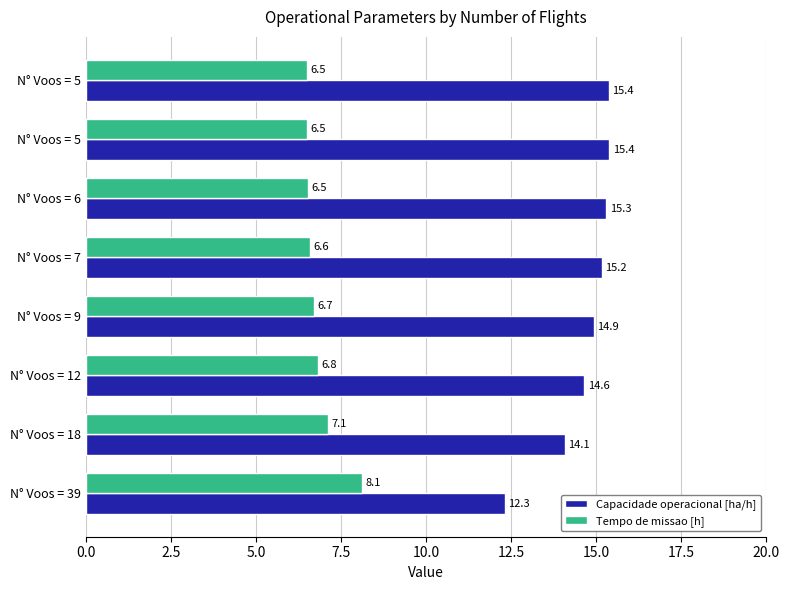

Which series has the largest total across all categories?

Capacidade operacional [ha/h]